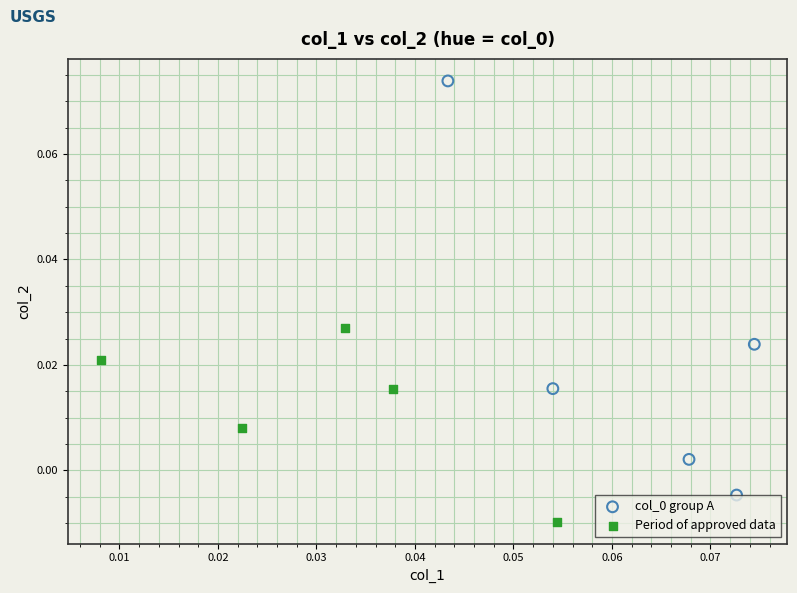

Which series contains the lowest Y value?

Period of approved data